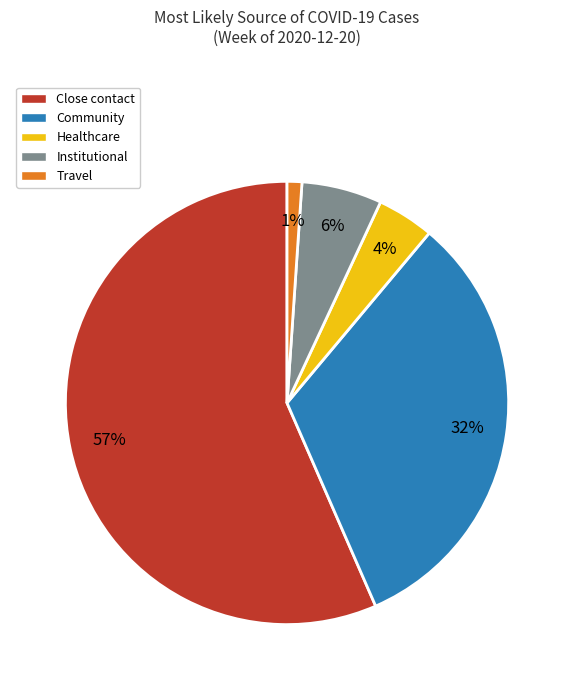

Which slice is the largest?

Close contact